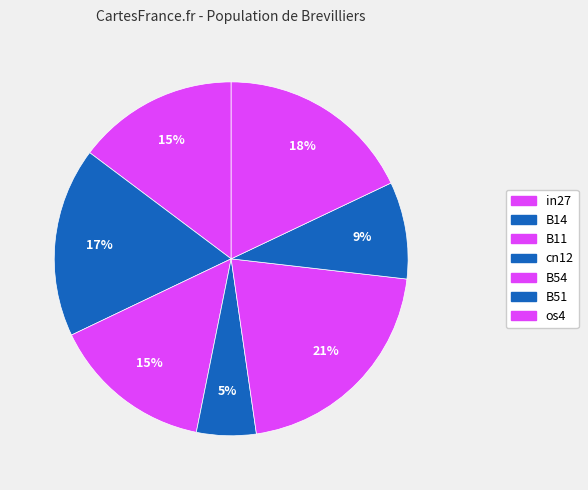

Which has a higher value, B11 or os4?

os4